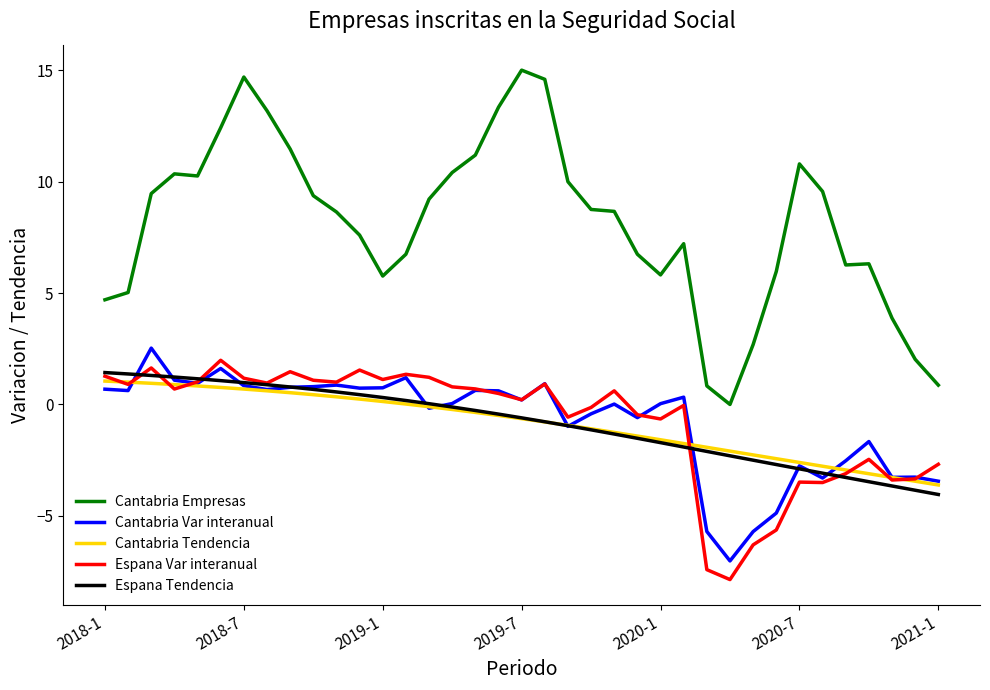

Which series has the largest total across all categories?

Cantabria Empresas